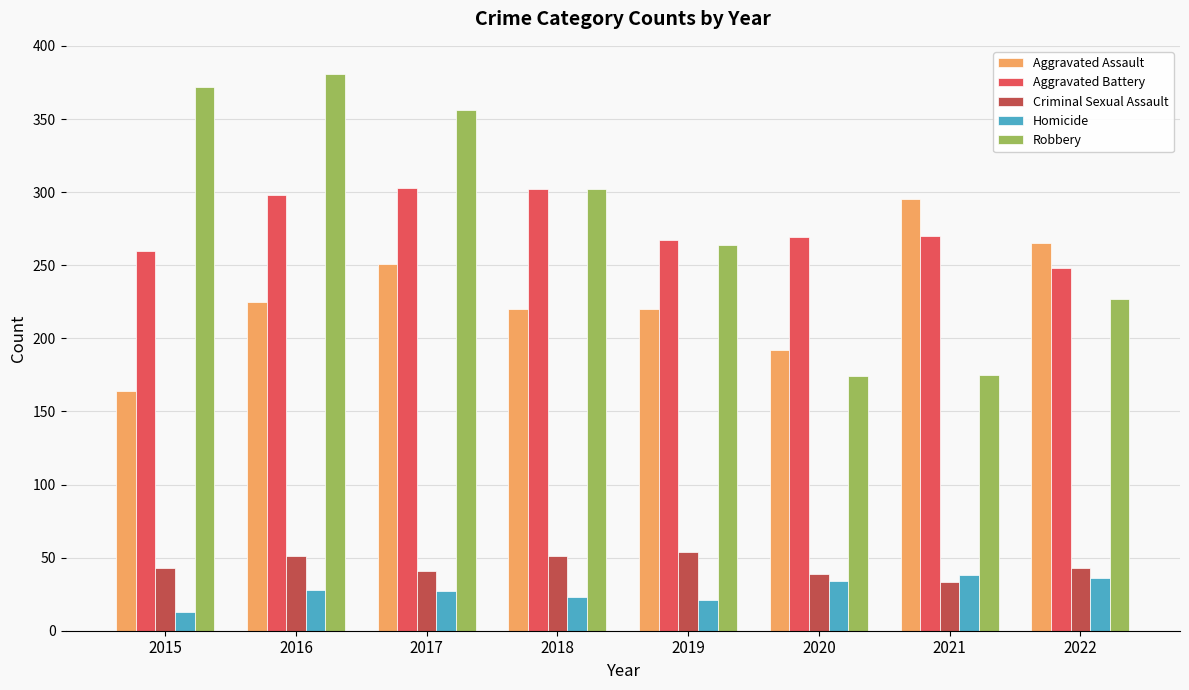

What is the spread (max minus min) of values at 2020?

235